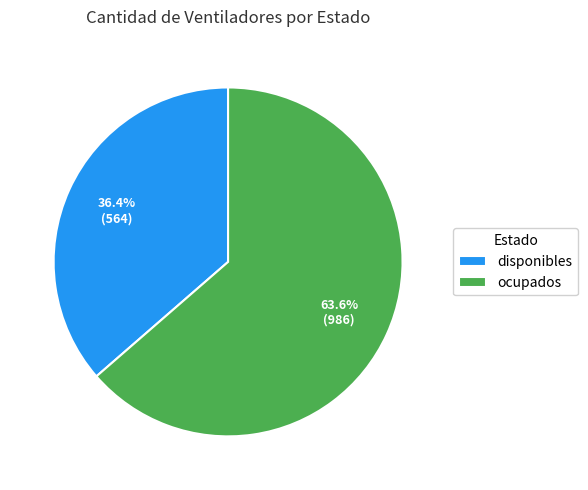

What percentage do ocupados and disponibles together represent?

100.0%